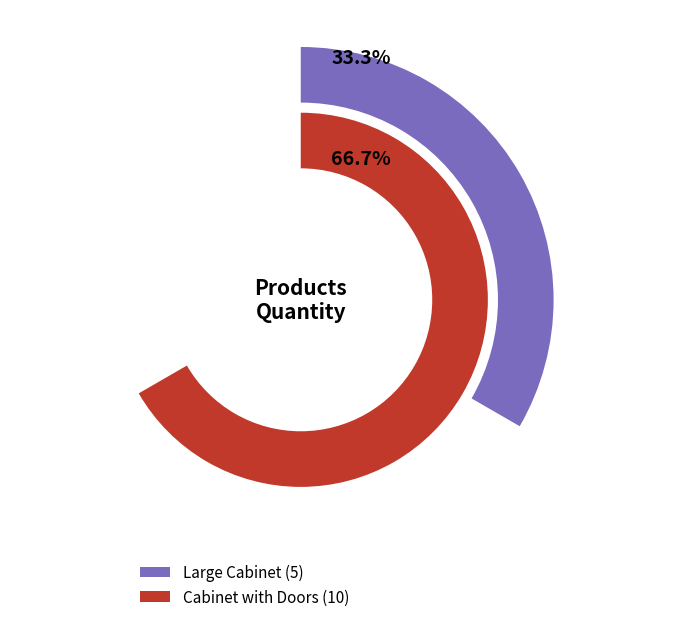

Approximately how many times larger is the value at Large Cabinet compared to Cabinet with Doors?

0.5